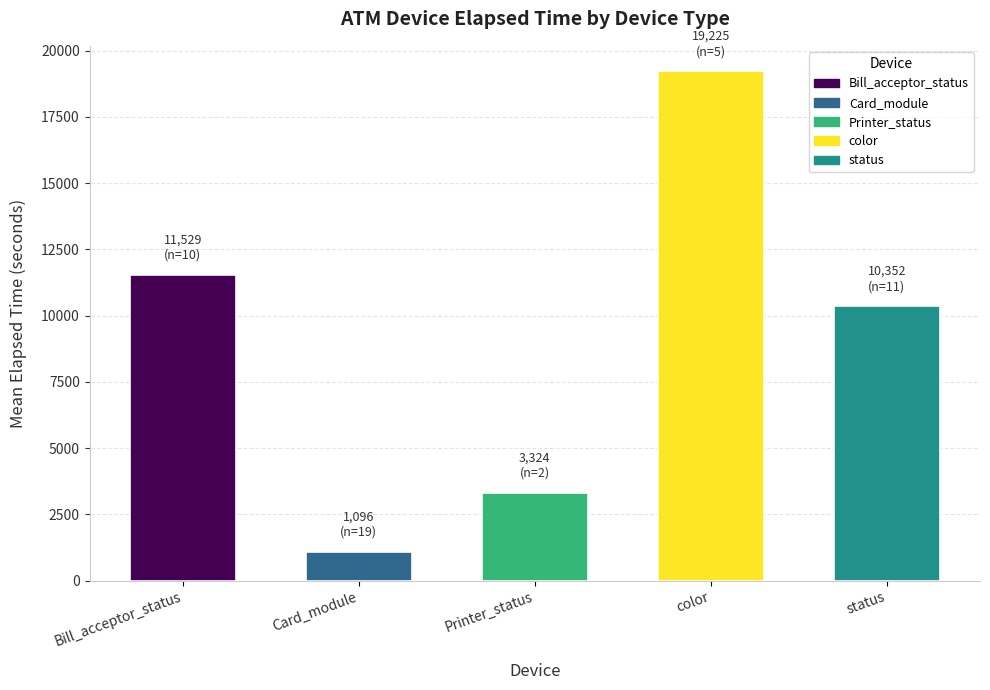

What is the change in value from Printer_status to status?

+7028.3